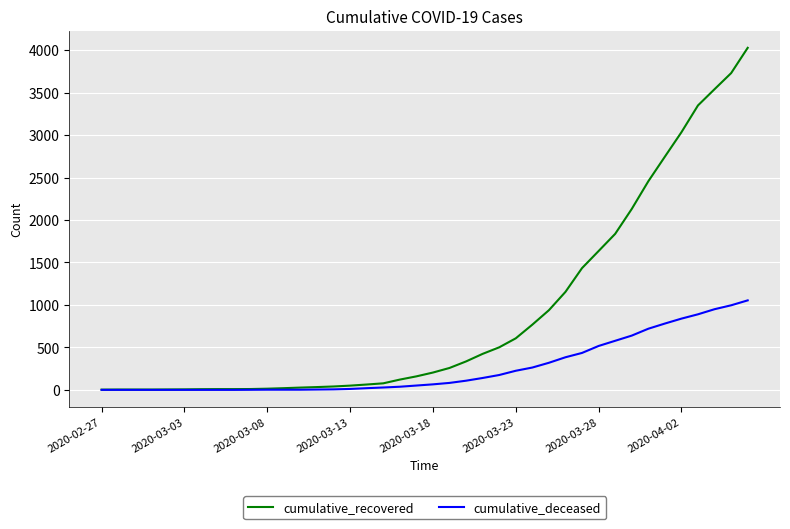

What is the sum of all cumulative_deceased values?

10324